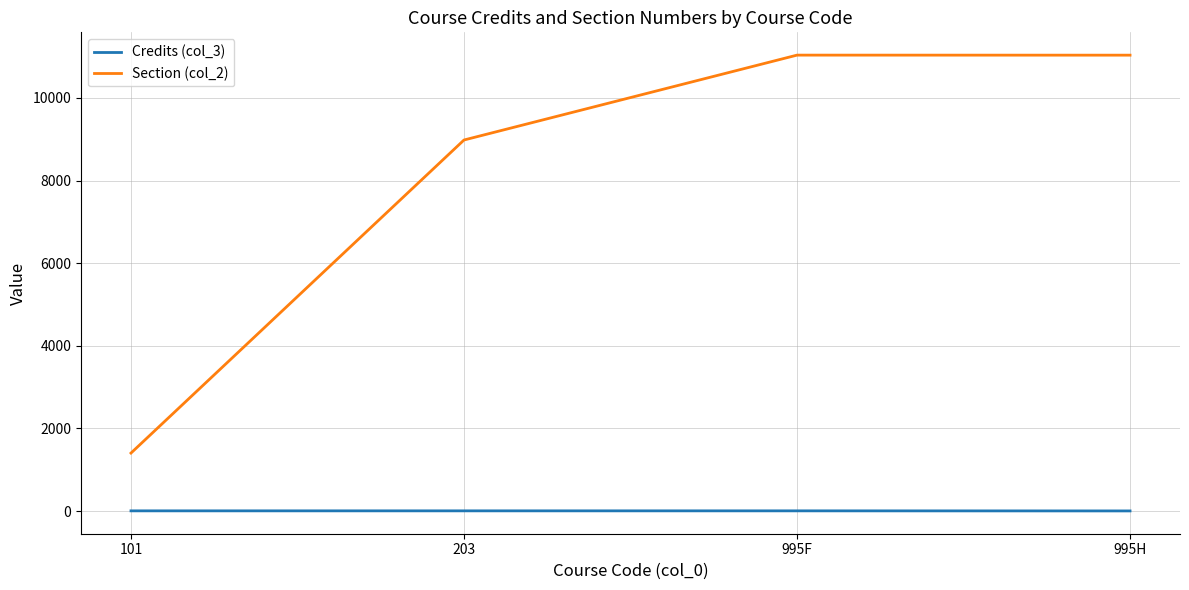

What is the difference between the Credits (col_3) values at 995H and 203?

2